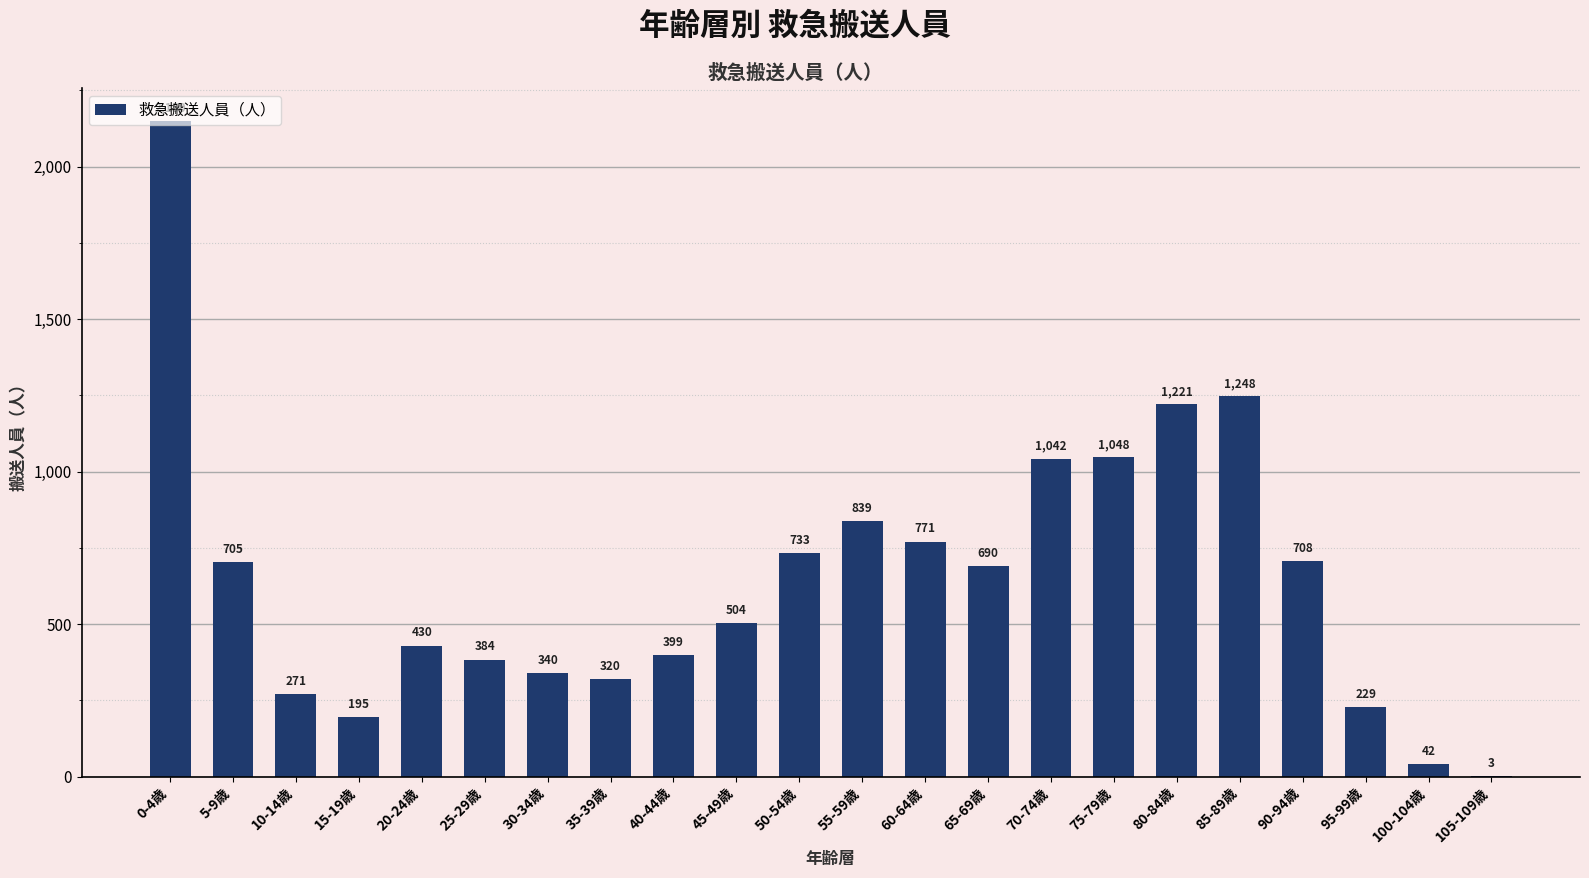

What is the change in value from 15-19歳 to 50-54歳?

+538